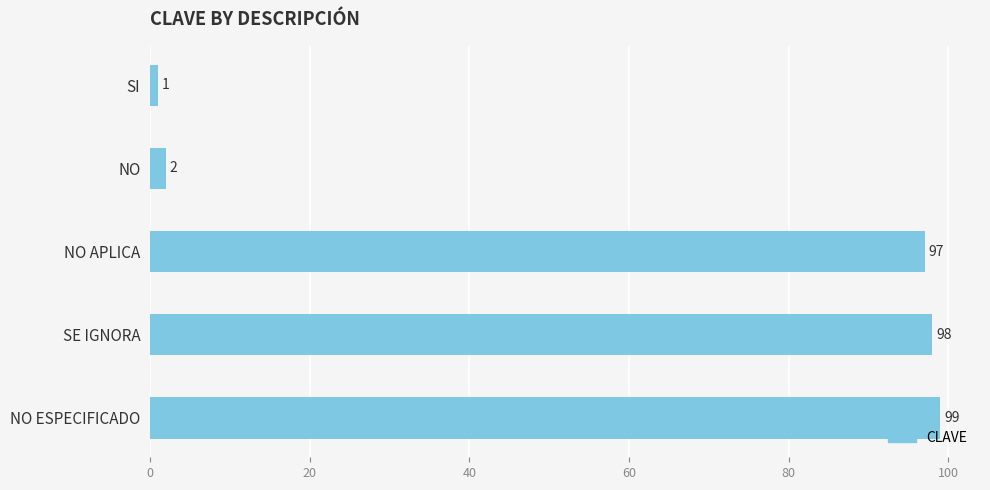

Between NO ESPECIFICADO and NO APLICA, which is larger?

NO ESPECIFICADO